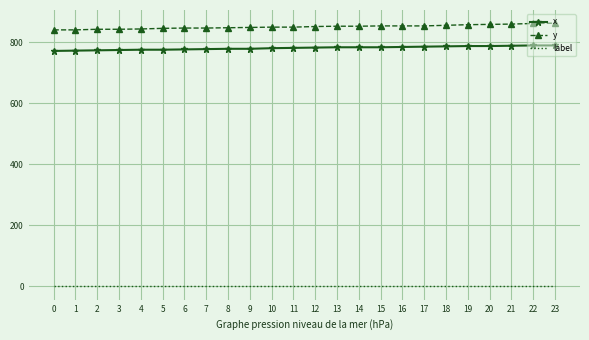

How many values in the x series are below 783?

12